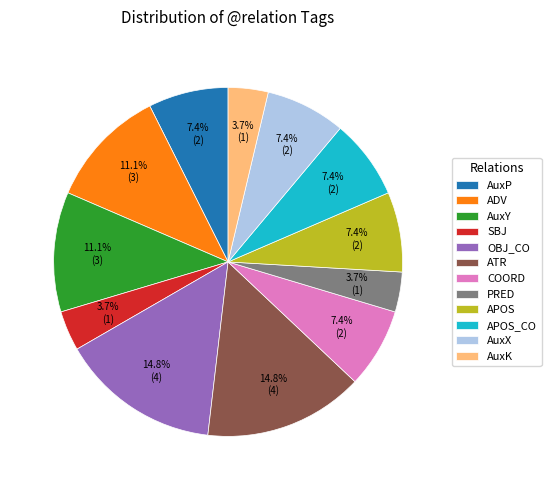

What is the ratio of the value at AuxX to the value at SBJ?

2.0